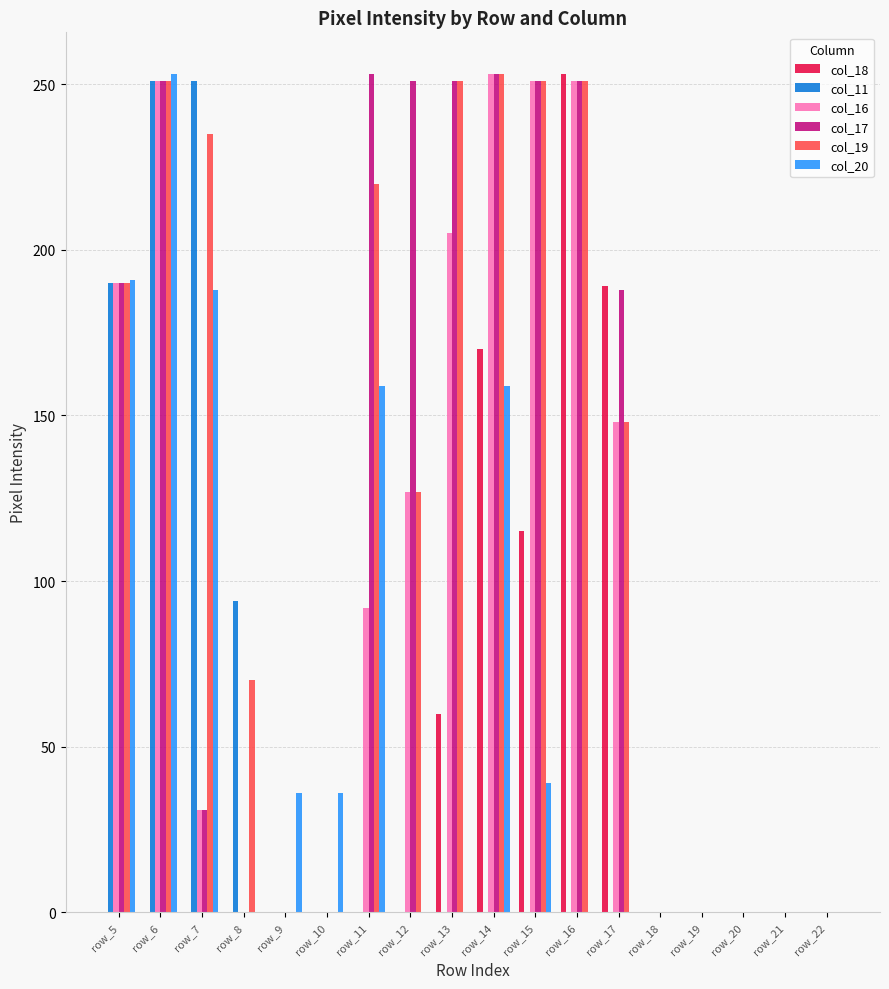

Between row_10 and row_17, which series saw the biggest shift?

col_18